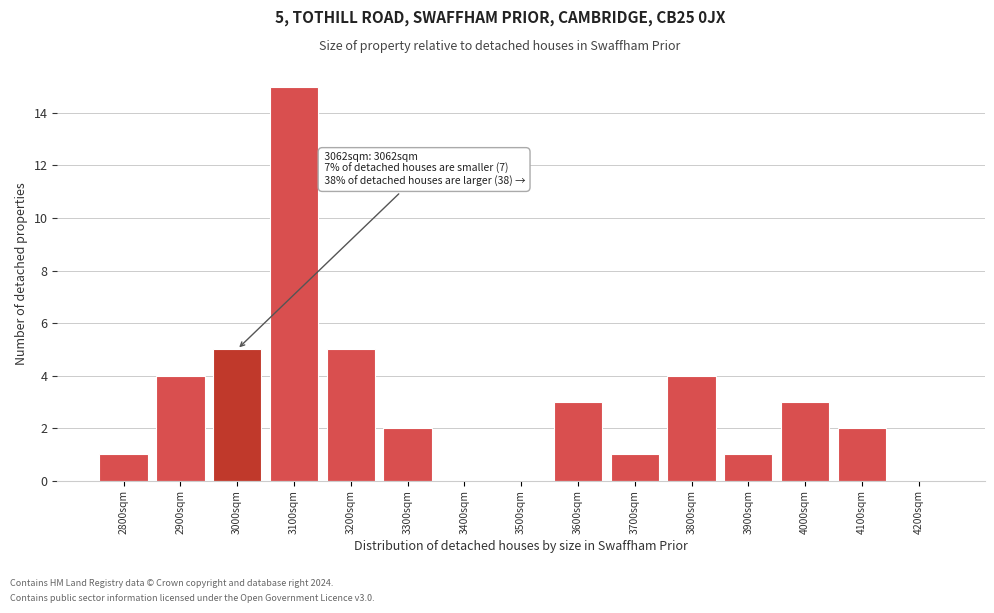

Reading left to right, extract all data points from this chart.

2800sqm=1	2900sqm=4	3000sqm=5	3100sqm=15	3200sqm=5	3300sqm=2	3400sqm=0	3500sqm=0	3600sqm=3	3700sqm=1	3800sqm=4	3900sqm=1	4000sqm=3	4100sqm=2	4200sqm=0